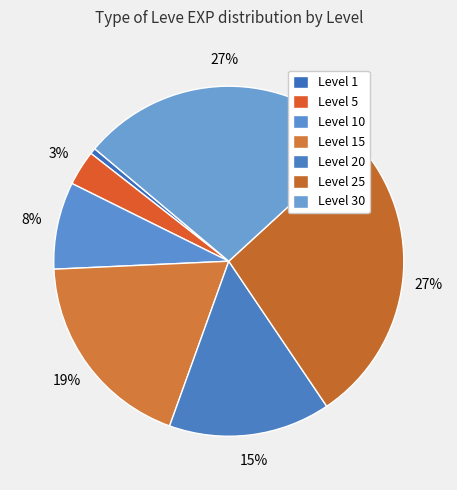

Is there any slice that represents more than half of the pie?

No